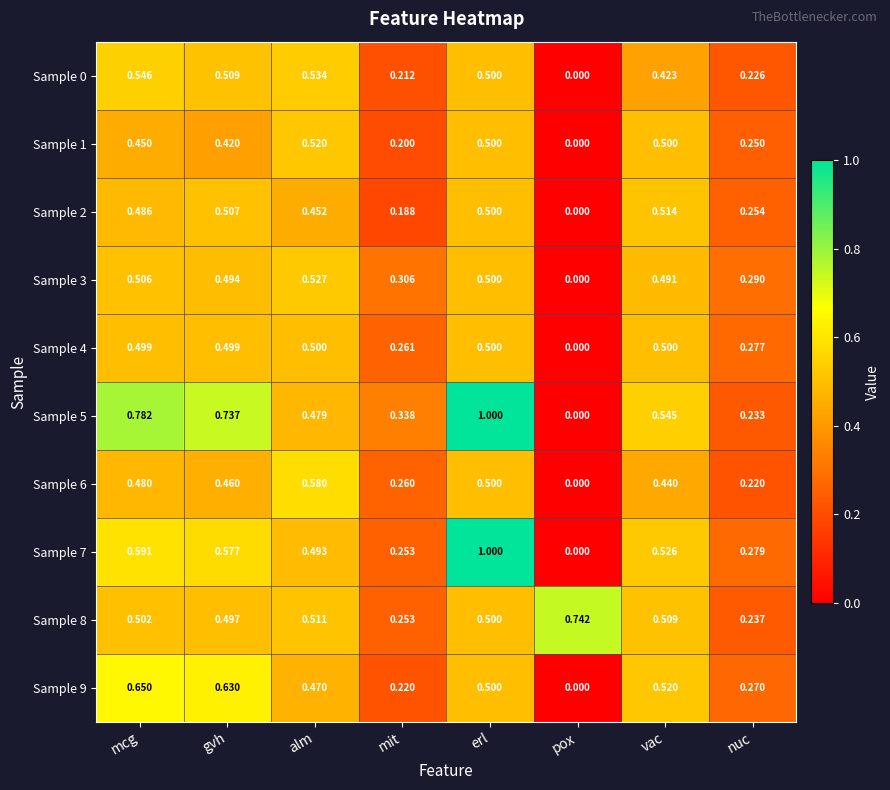

Which category has the lowest value across all series?

pox